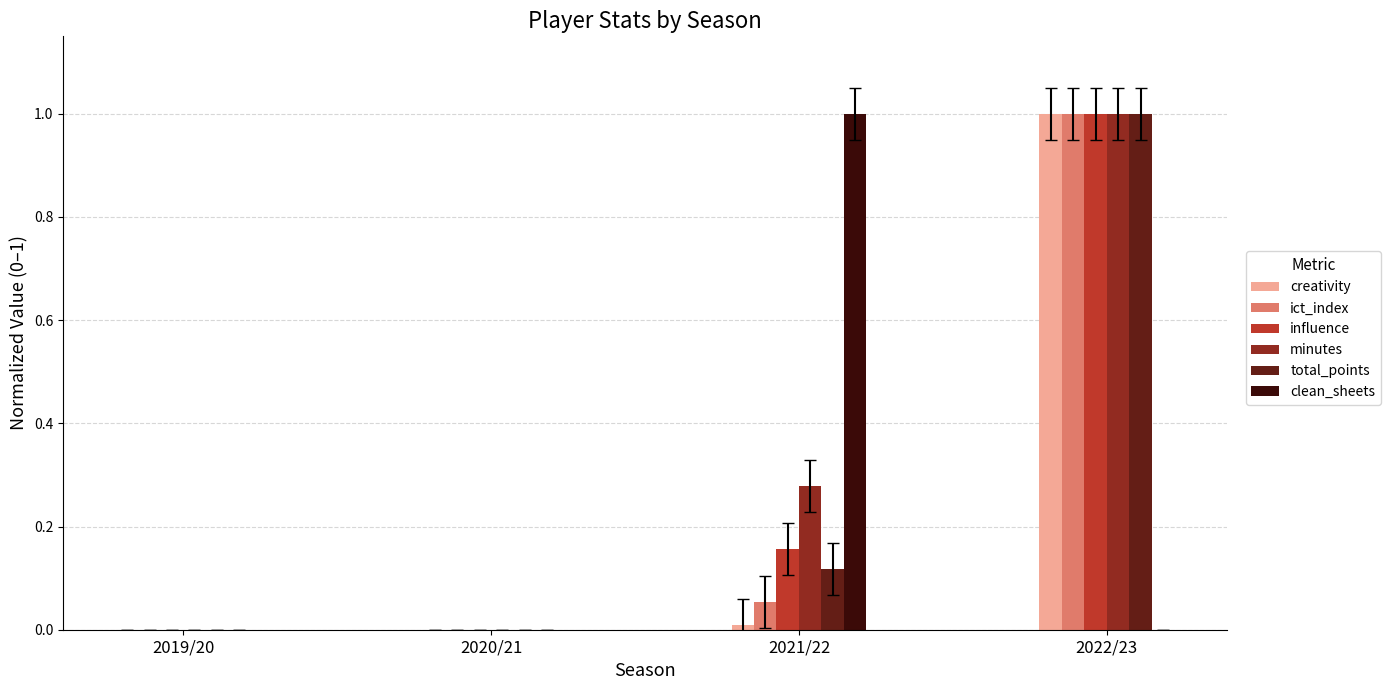

The clean_sheets series shows 0.0 at 2022/23. True or false?

True